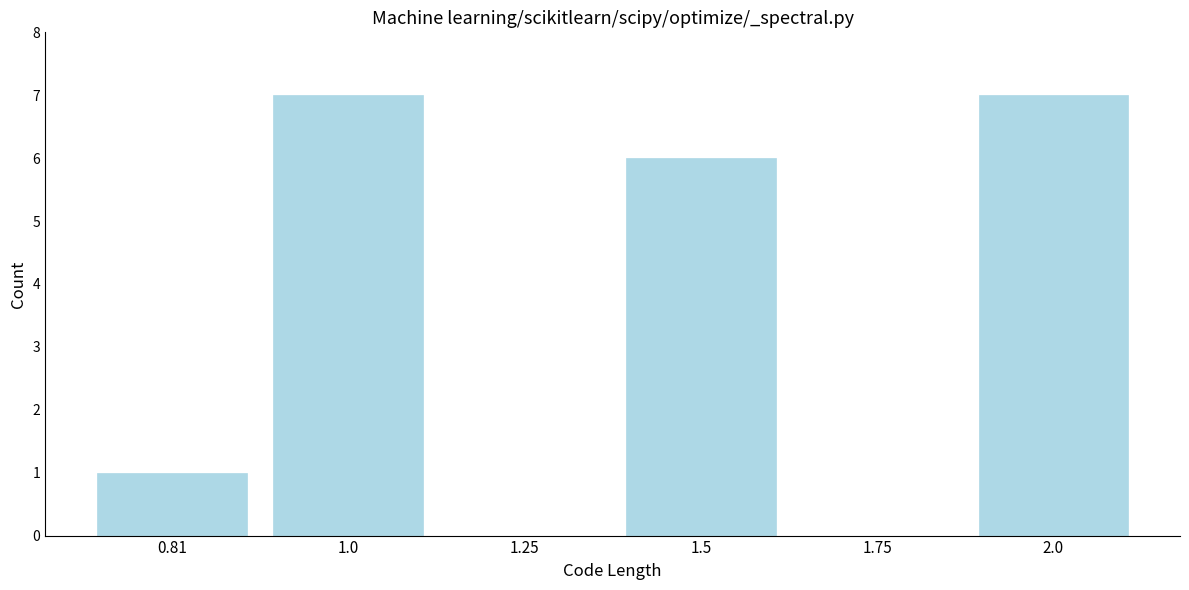

Reading right to left, what are all the values shown in this chart?

2.0=7	1.75=0	1.5=6	1.25=0	1.0=7	0.81=1